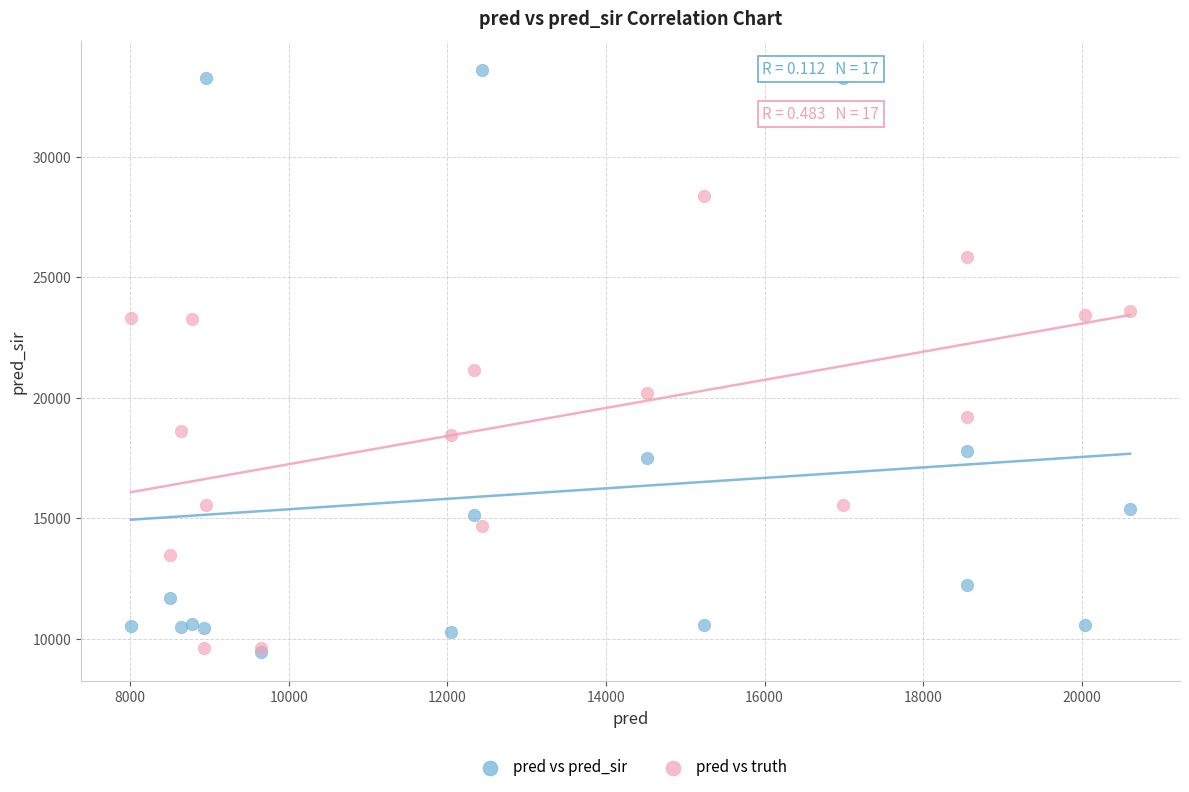

What are all the series names shown in the legend?

pred vs pred_sir, pred vs truth